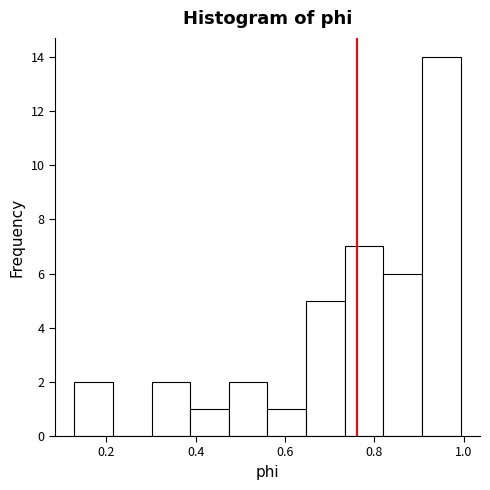

Over which range of the x-axis is the bar tallest?

0.90 to 1.00